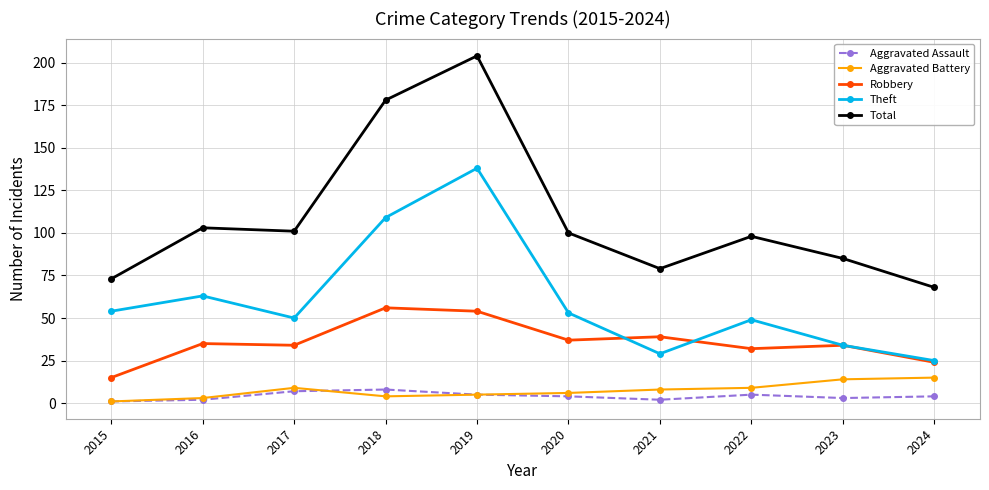

What are all the series names shown in the legend?

Aggravated Assault, Aggravated Battery, Robbery, Theft, Total